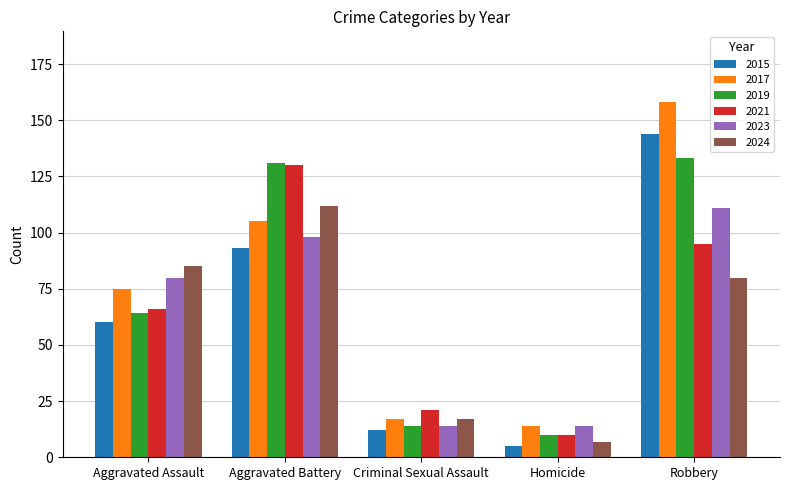

How many data points in 2015 are less than 60?

2